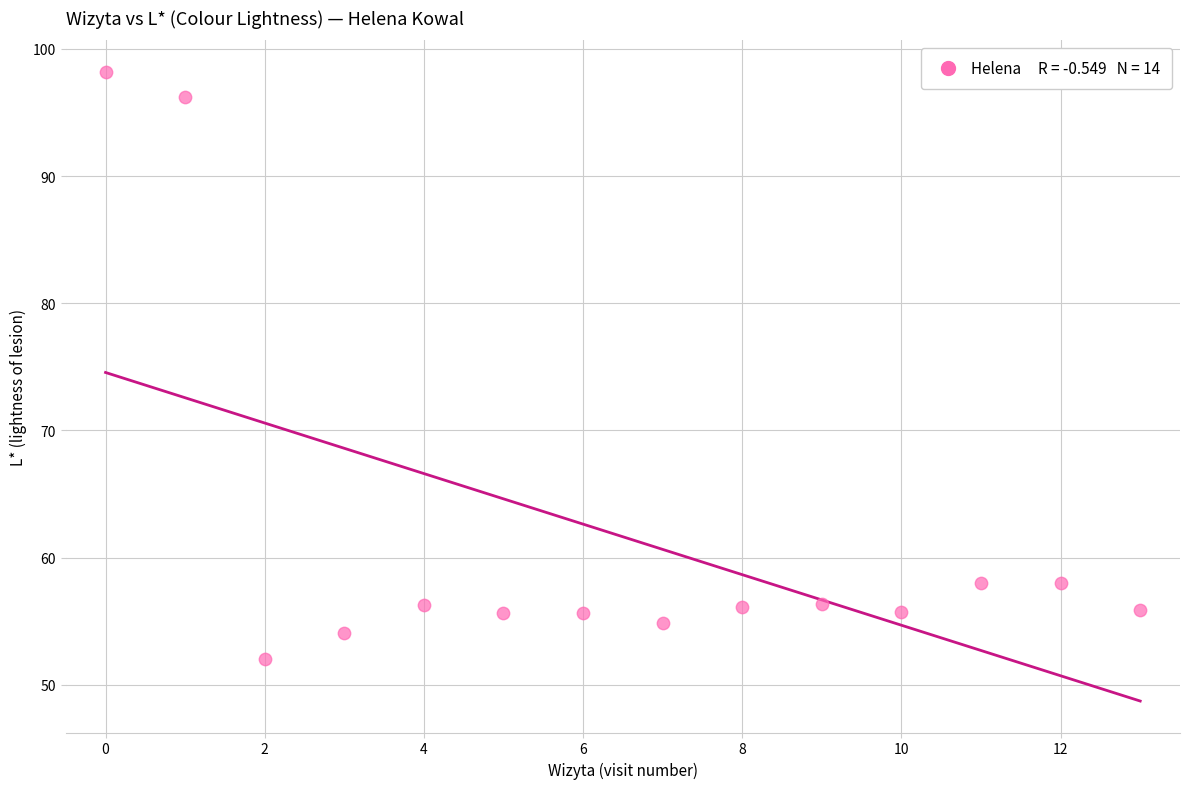

What is the range of Y values (max minus min)?

46.2